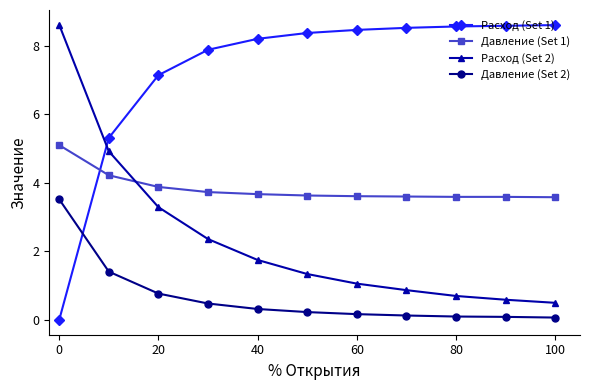

What is the value of the Расход (Set 2) point at the 1st from the left?

8.6